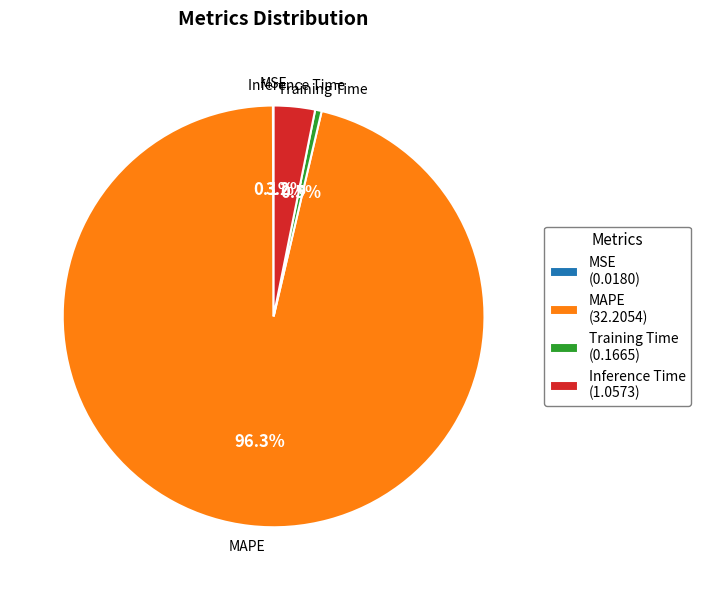

Is there a majority slice in this chart?

Yes